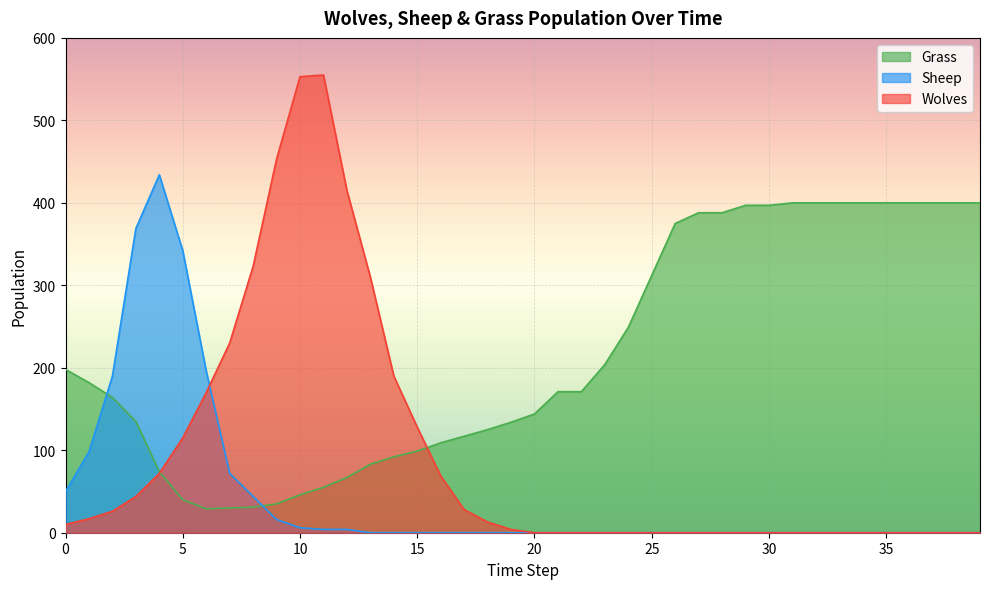

What is the highest value of the Sheep series?

434